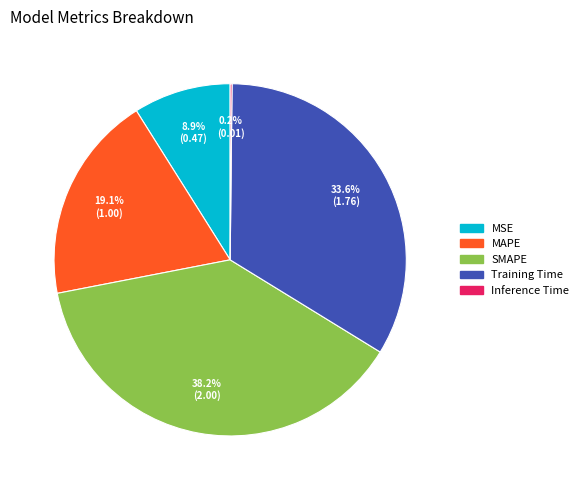

What is the largest slice in the pie chart?

SMAPE